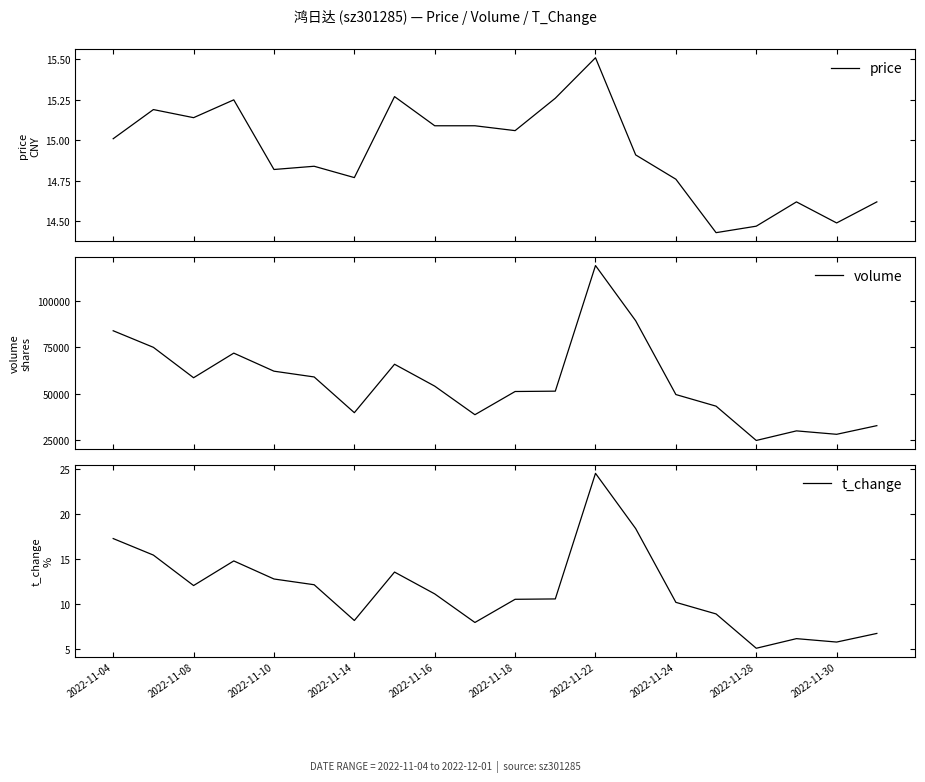

The value of t_change at 2022-11-28 is 2.7. True or false?

False